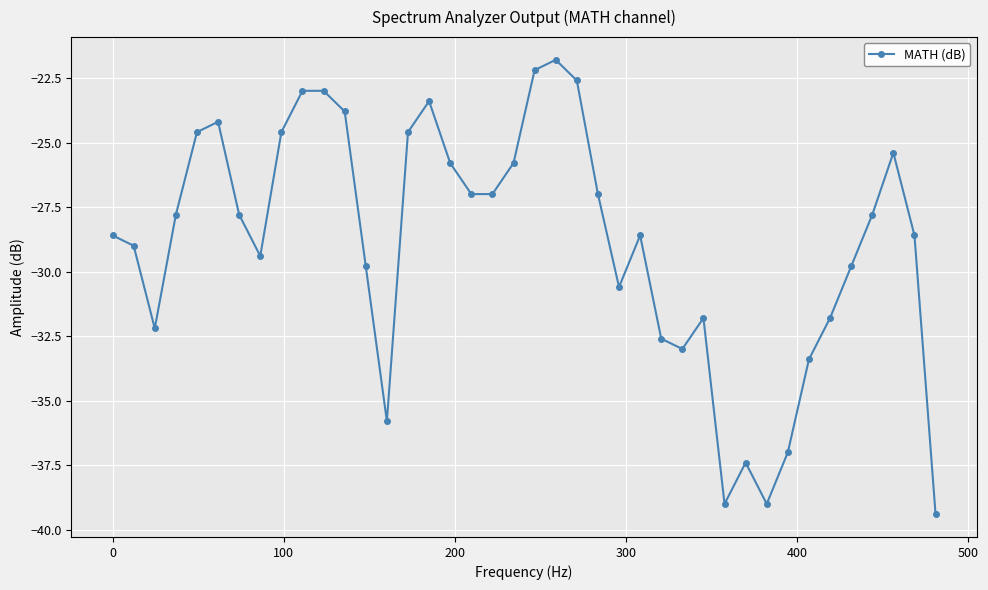

What is the minimum value shown in the chart?

-39.4